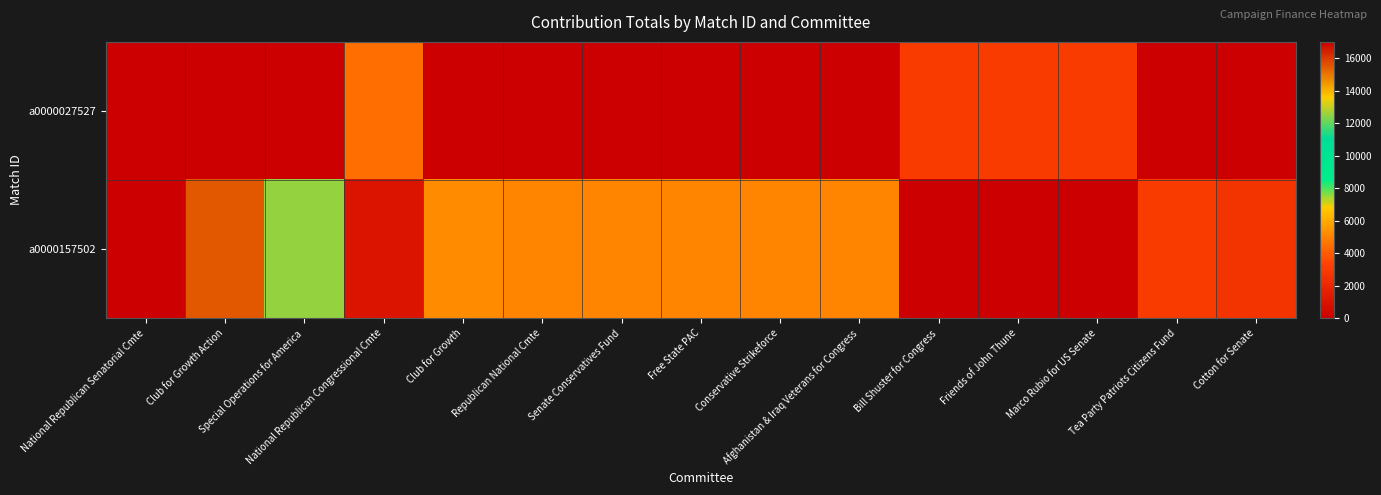

Which series has the largest total across all categories?

a0000157502